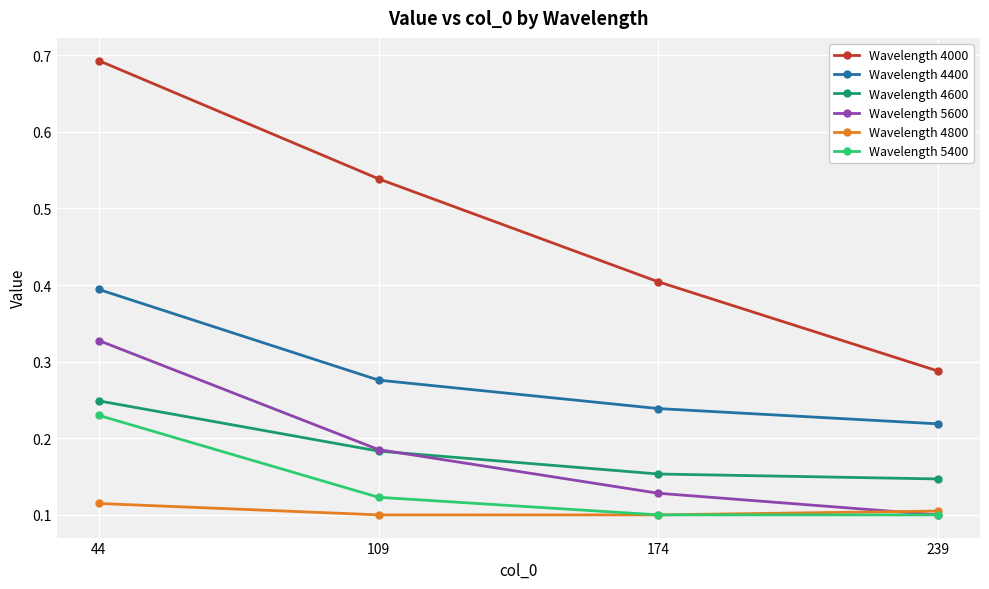

True or false: Wavelength 4000 and Wavelength 4600 intersect in this chart.

False